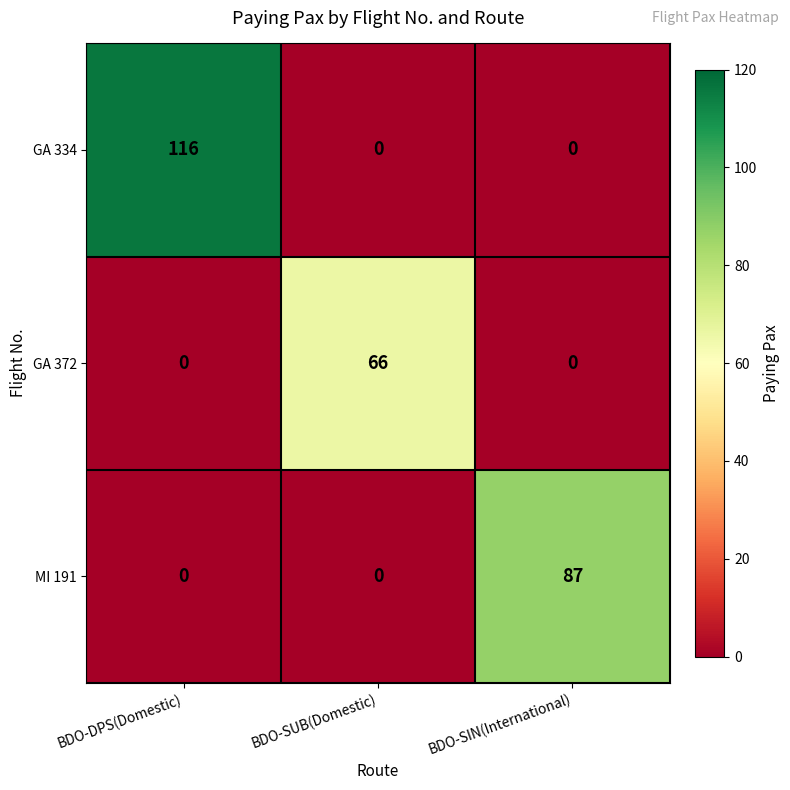

What is the difference between the maximum and minimum values in the GA 372 series?

66